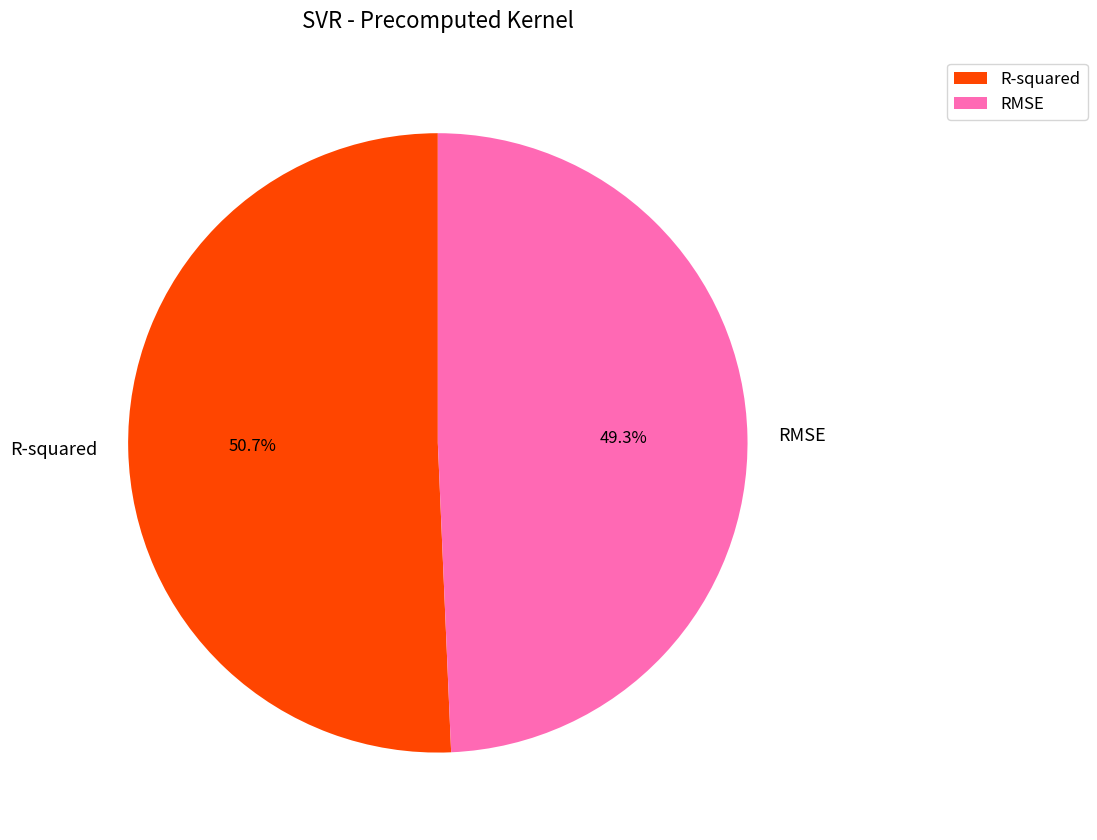

What is the smallest slice in the pie chart?

RMSE